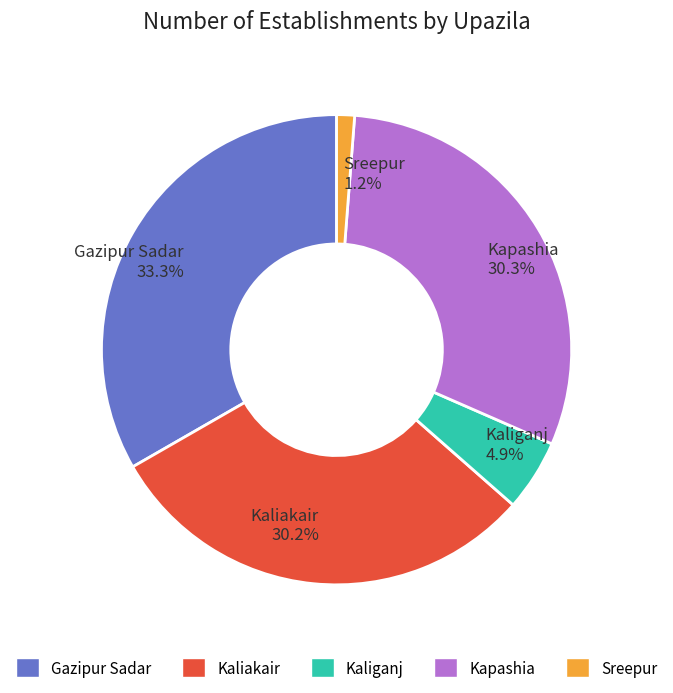

Which has a higher value, Kaliakair or Gazipur Sadar?

Gazipur Sadar